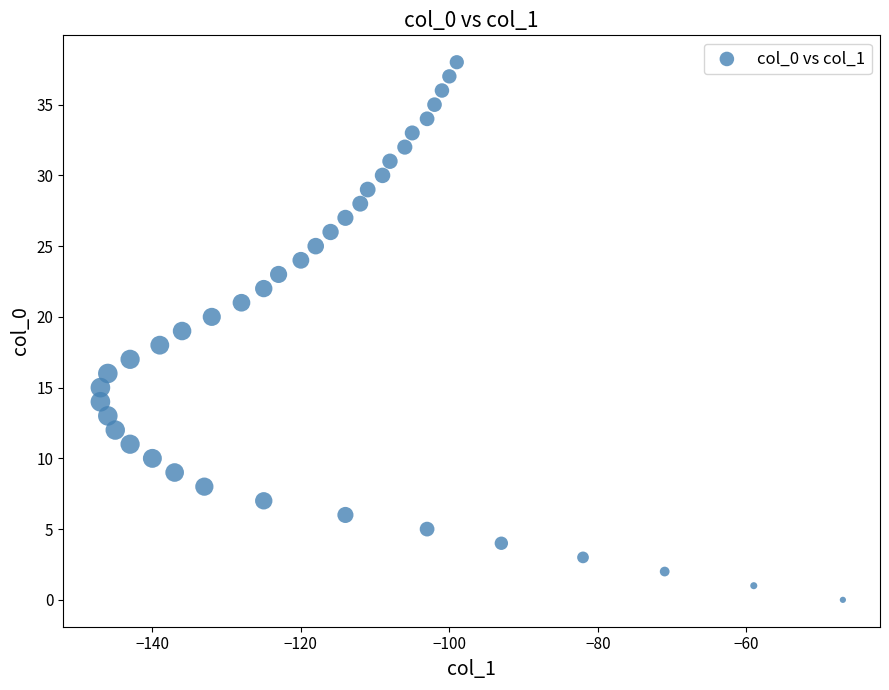

What is the range of Y values (max minus min)?

38